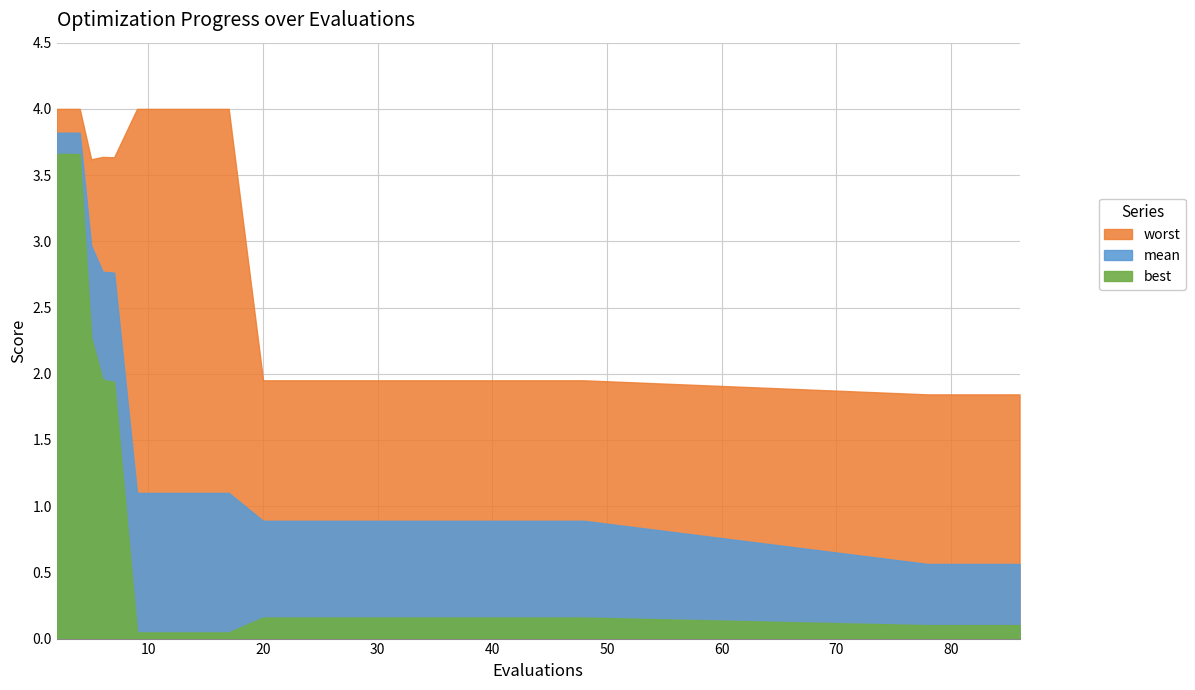

List the labels in order of worst value, smallest first.

78, 82, 86, 20, 24, 28, 32, 36, 40, 44, 48, 5, 7, 6, 2, 3, 4, 9, 13, 17